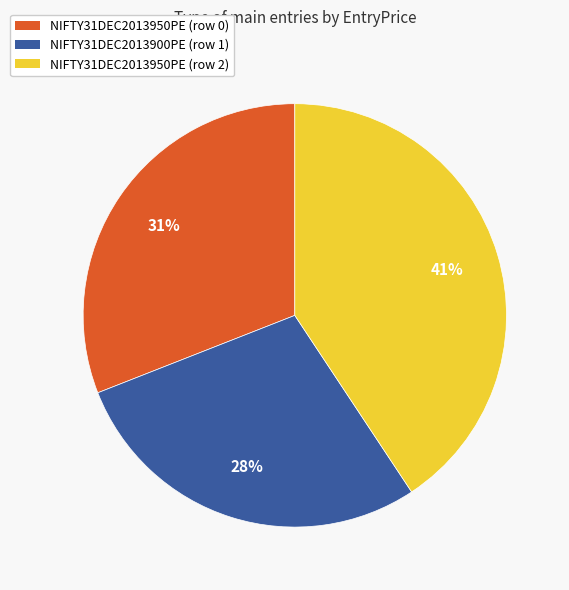

To the nearest percent, what percentage of the pie is NIFTY31DEC2013950PE (row 2)?

41%